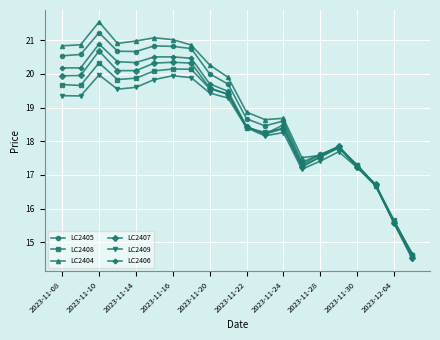

After their last crossing, which series has the higher values: LC2407 or LC2406?

LC2406